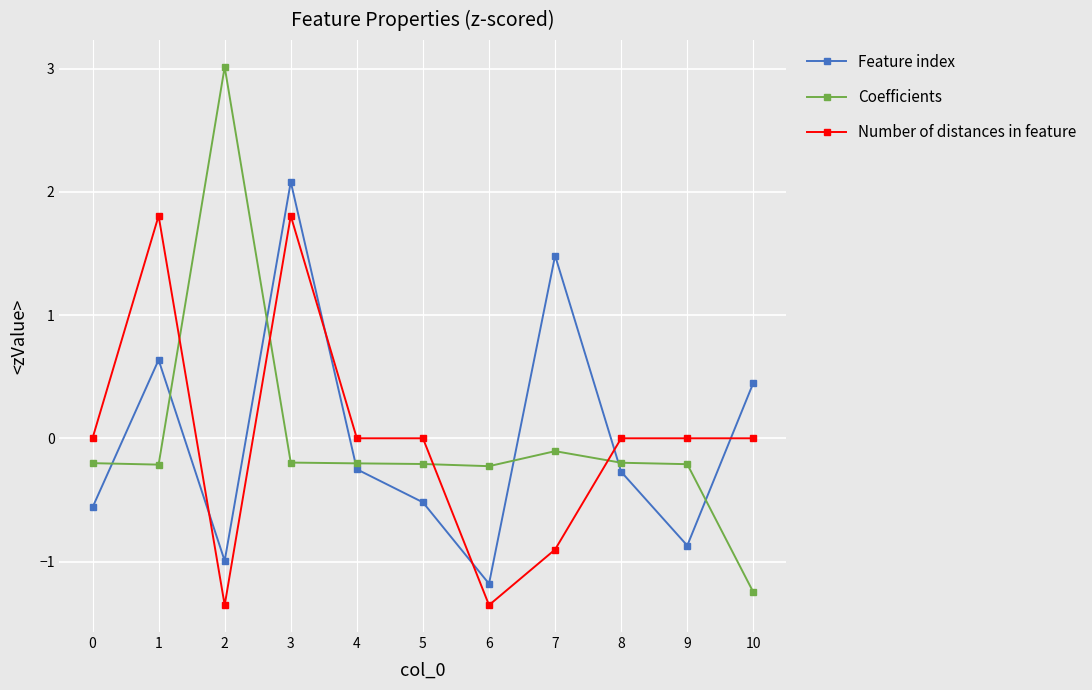

What is the minimum value shown in the chart?

-1.4